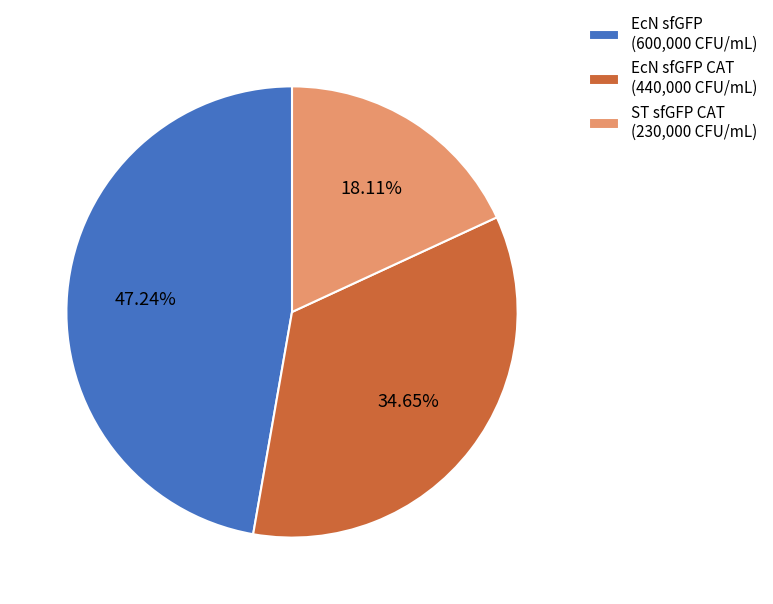

Do EcN sfGFP CAT (440,000 CFU/mL) and EcN sfGFP (600,000 CFU/mL) together represent more than half of the pie?

Yes